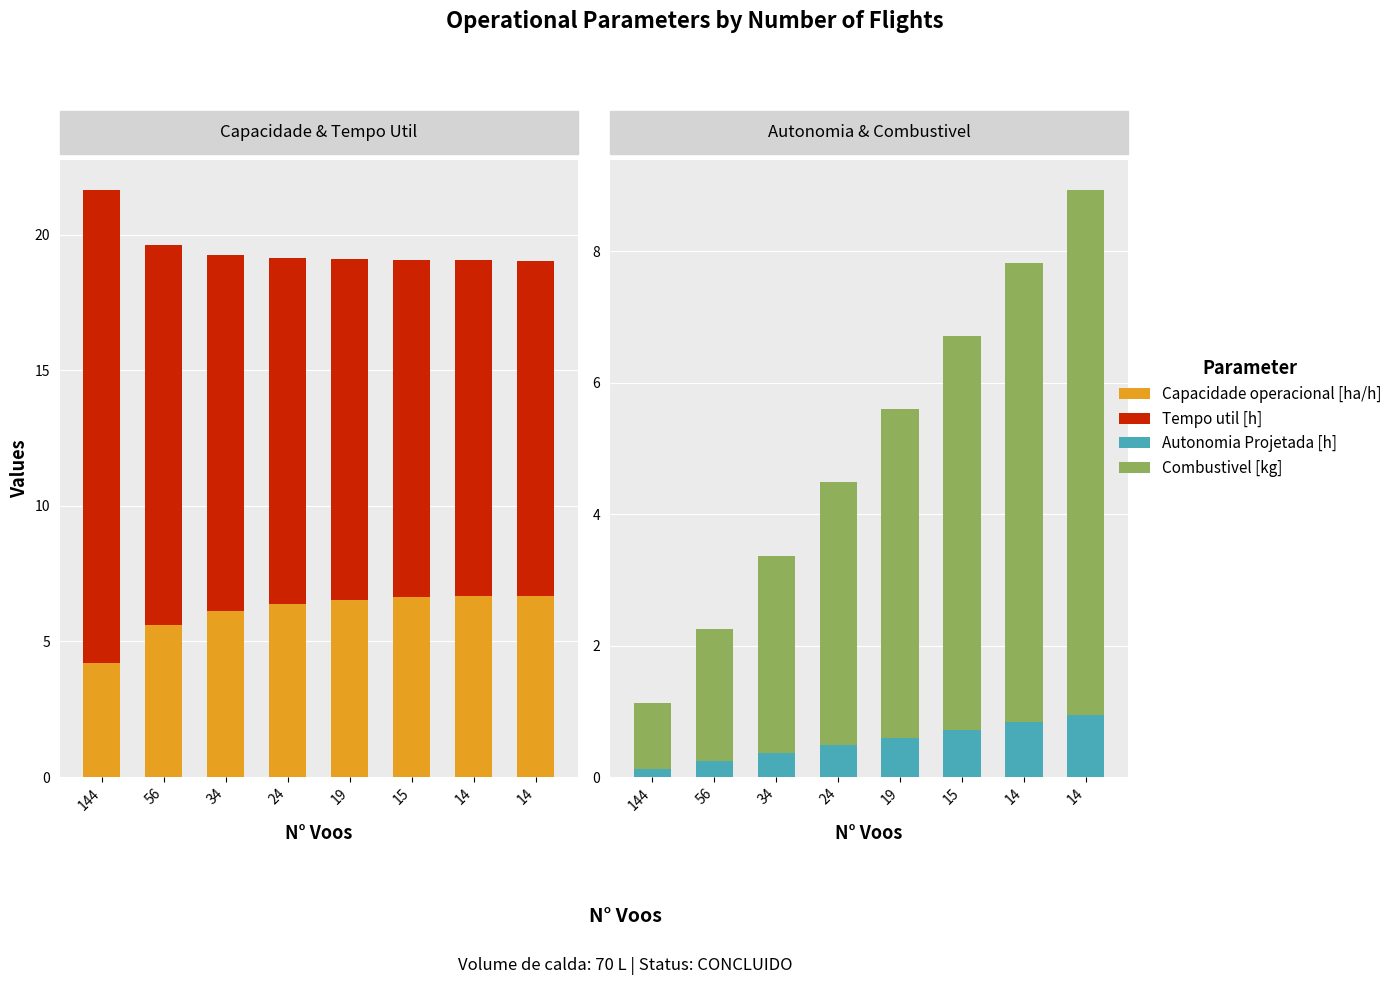

What is the greatest value displayed?

17.5